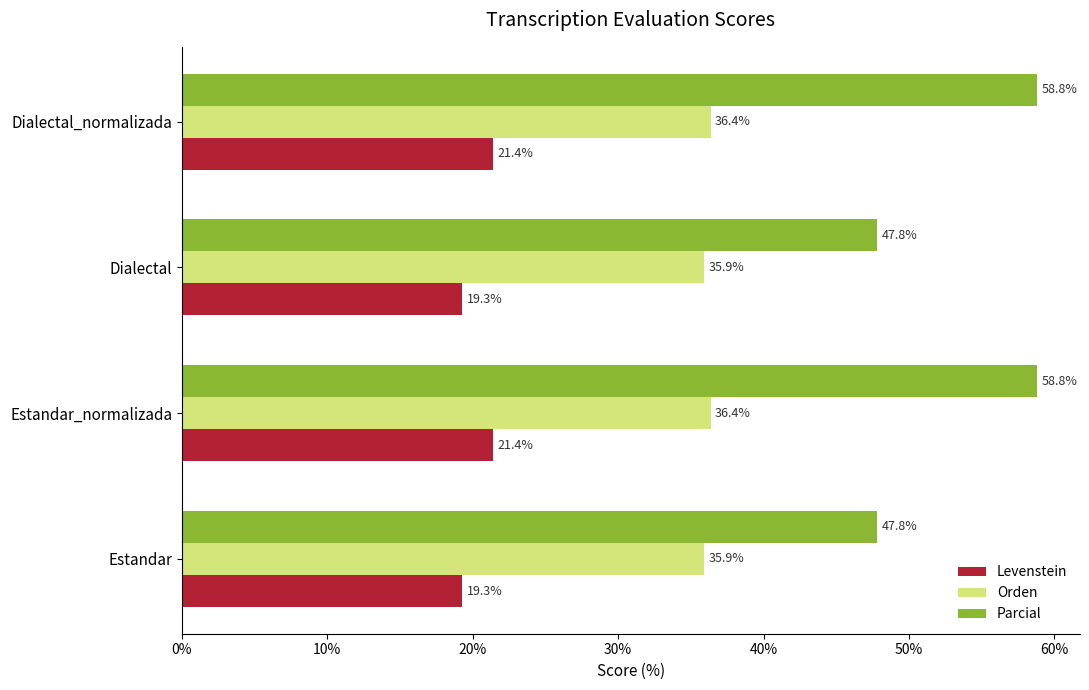

What is the difference between the Orden values at Dialectal and Estandar_normalizada?

0.5